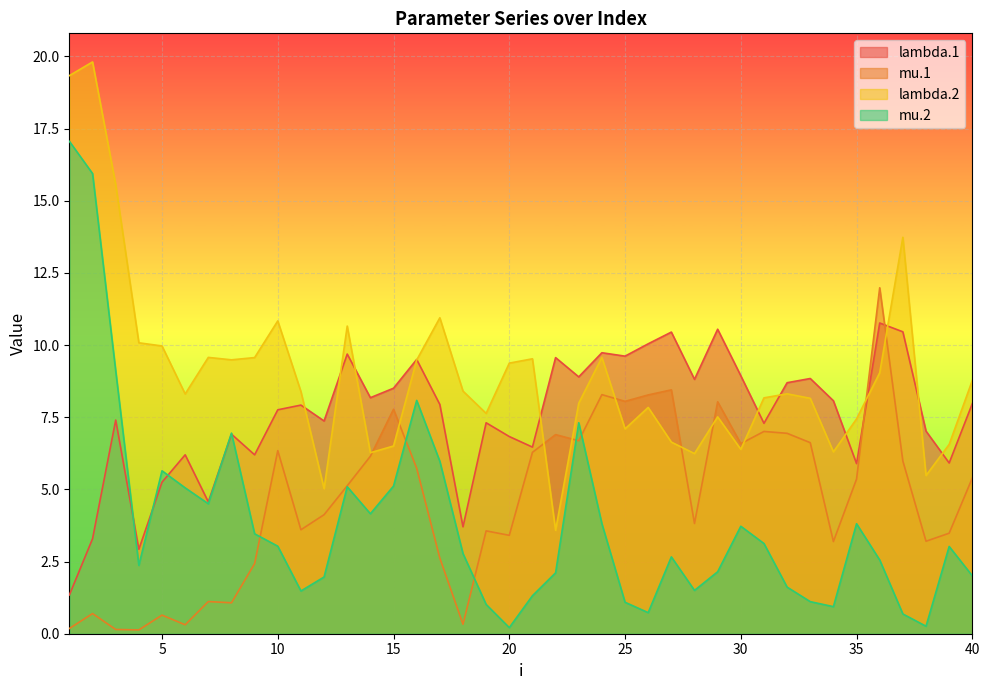

Is it true that lambda.2 equals 1.9 at 30?

False